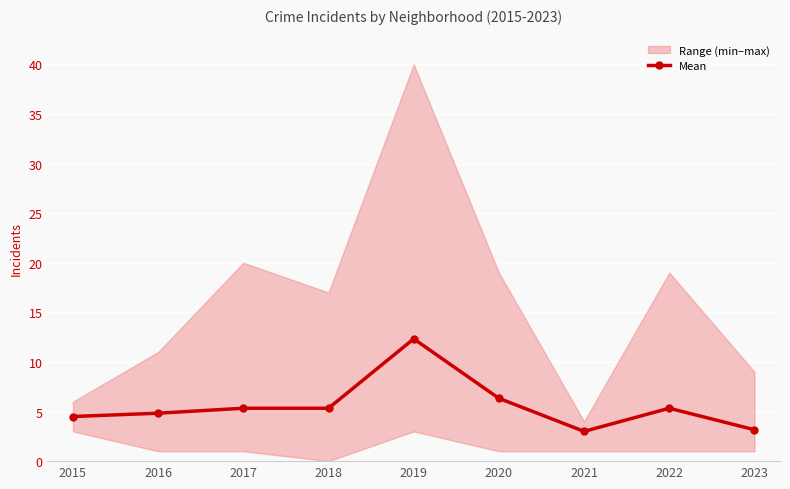

True or false: the data shows 7.1 at 2019.

False